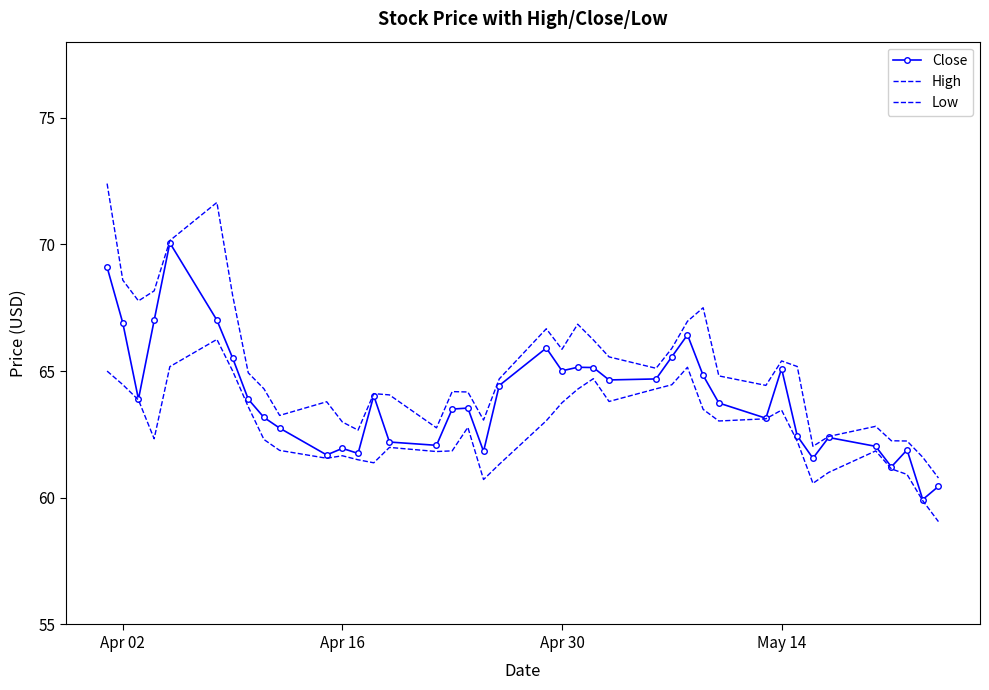

In Low, how many points are higher than both neighbors (excluding endpoints)?

8